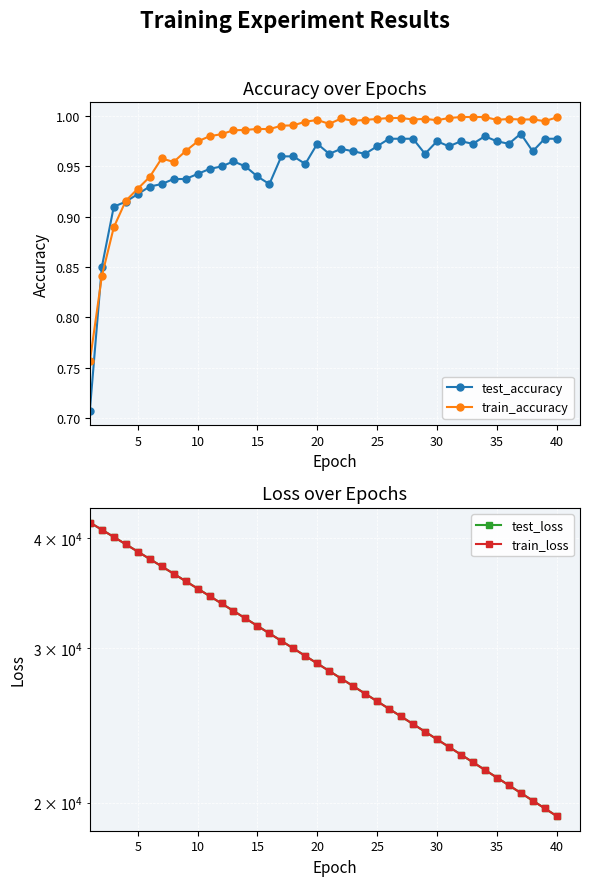

Is it true that test_accuracy equals 0.5 at 40?

False